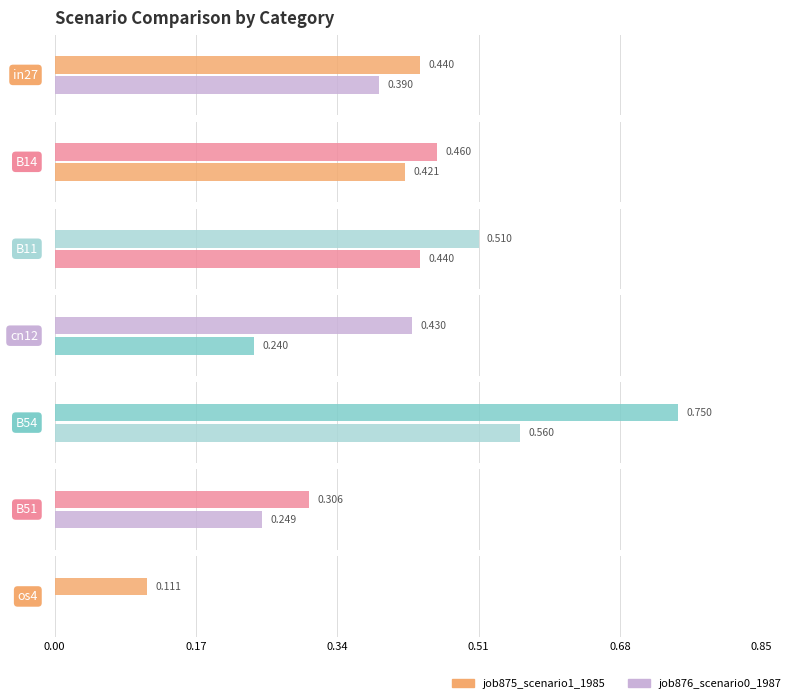

What is the average value of the job875_scenario1_1985 series?

0.4